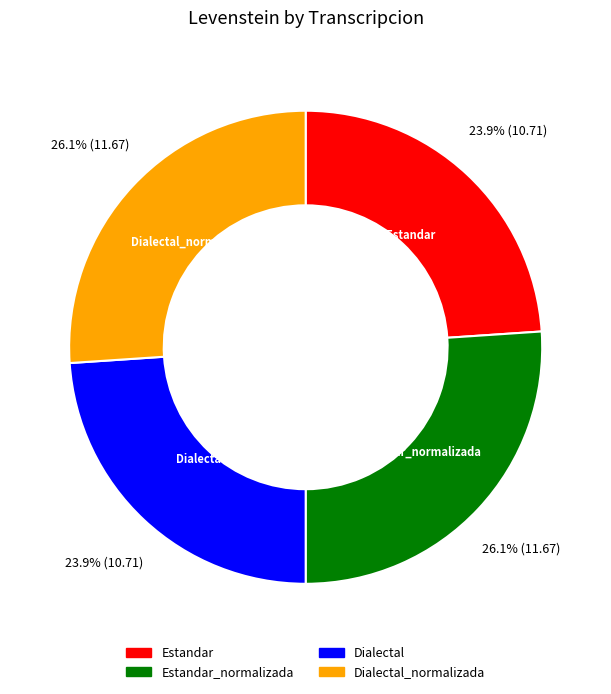

How much of the chart is everything except Dialectal?

76.1%